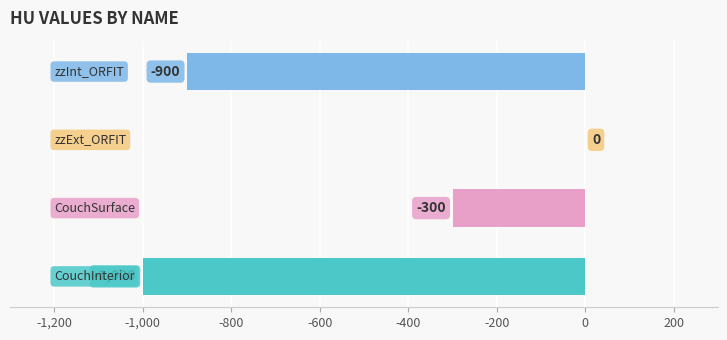

Are the bars horizontal?

Yes